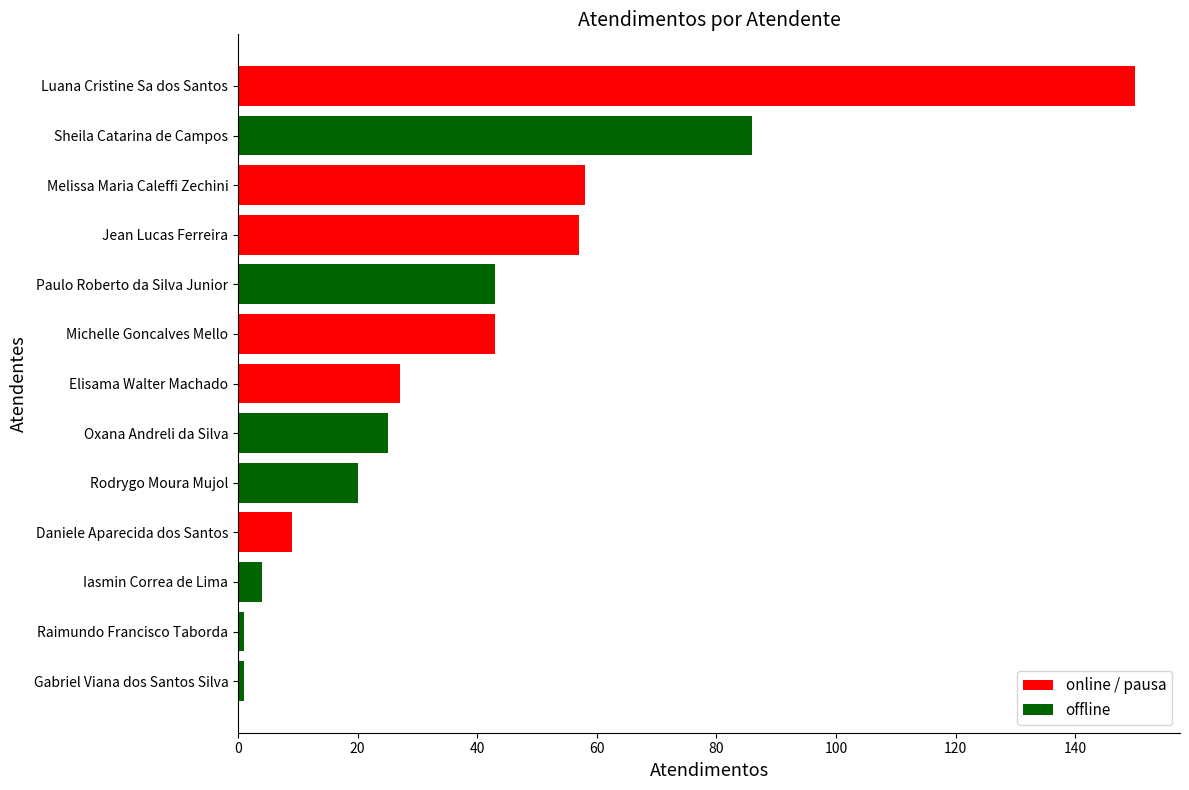

Which has a higher value, Daniele Aparecida dos Santos or Rodrygo Moura Mujol?

Rodrygo Moura Mujol